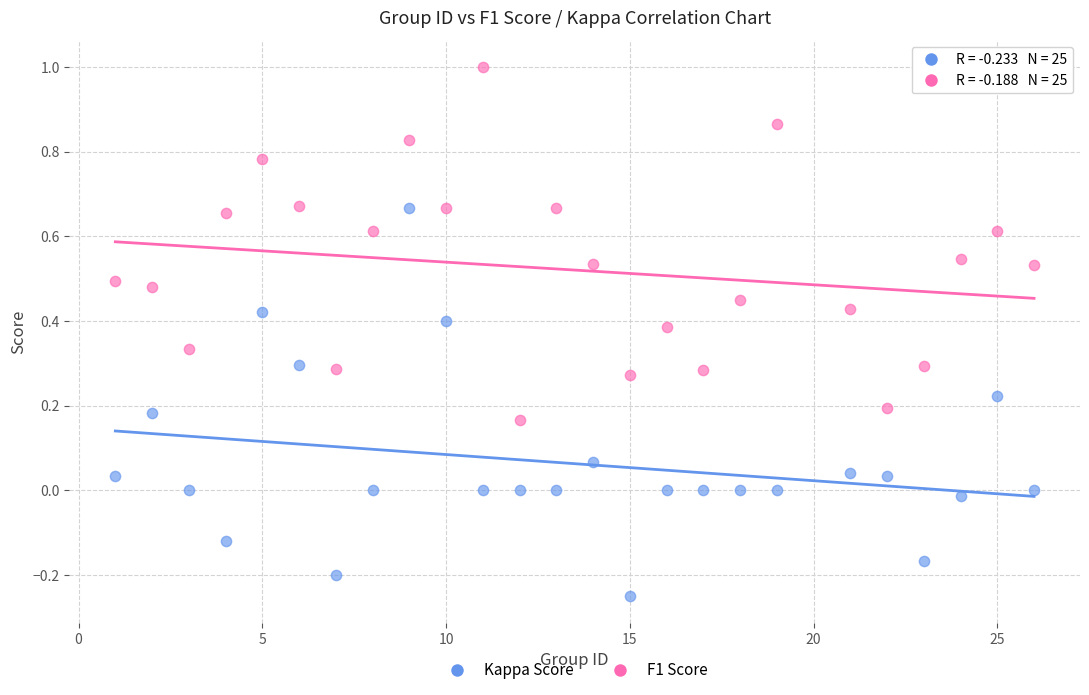

Which series reaches the minimum Y coordinate?

Kappa Score